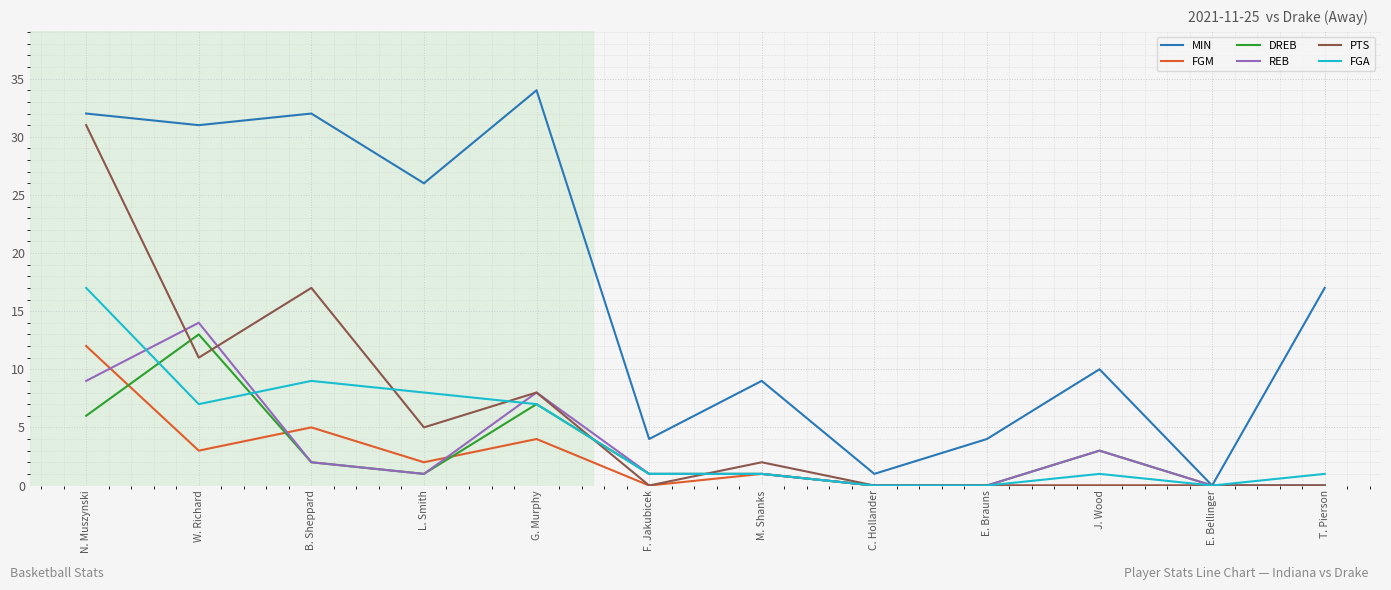

What is the difference between the highest and lowest values at B. Sheppard?

30